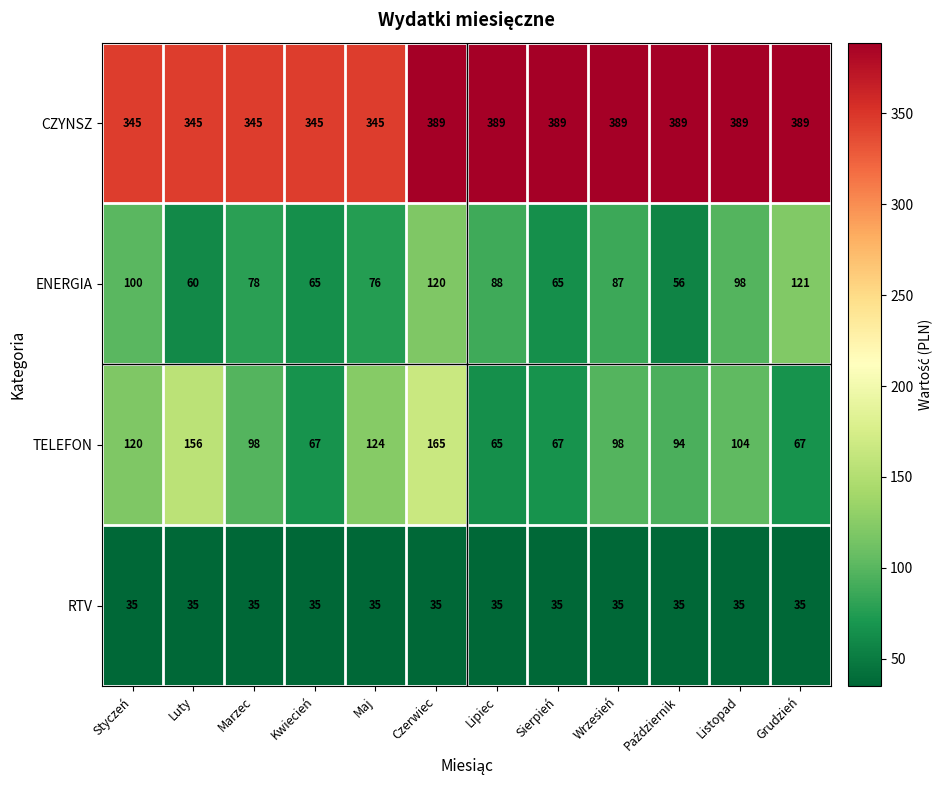

What is the sum of all CZYNSZ values?

4448